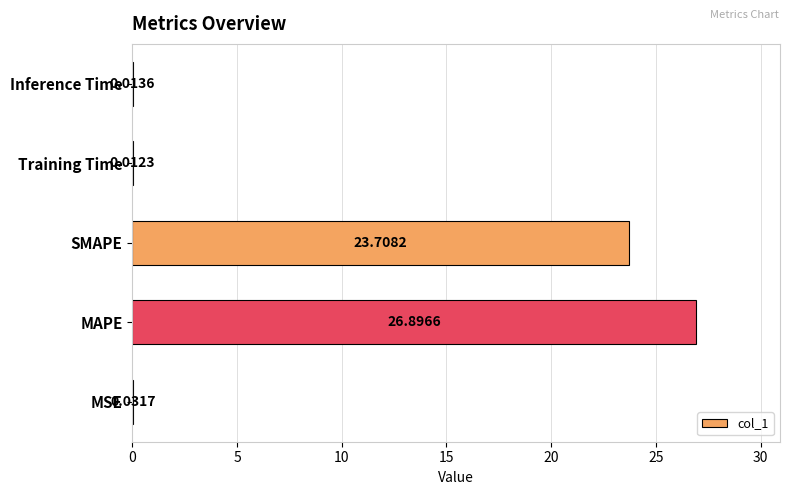

What is the change in value from MSE to SMAPE?

+23.7